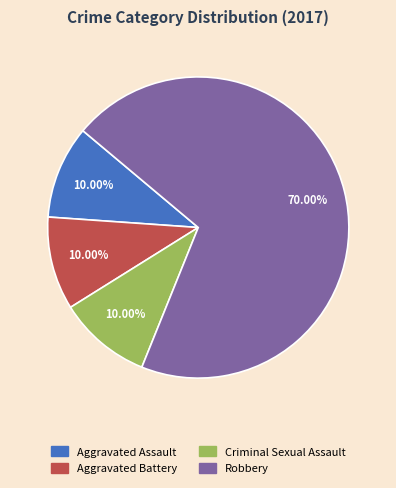

Approximately how many times larger is the value at Criminal Sexual Assault compared to Aggravated Battery?

1.0